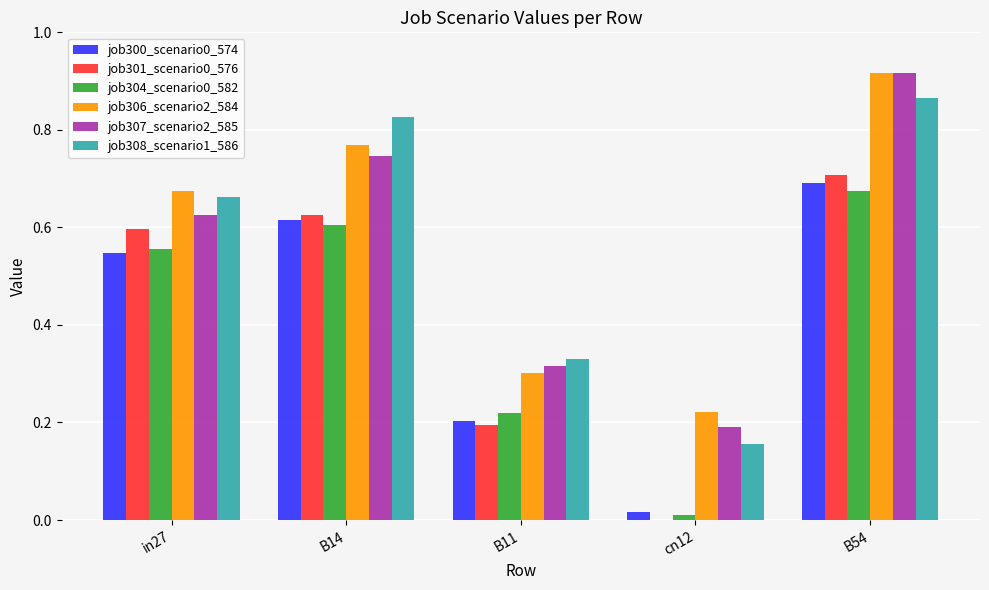

What is the sum of the job306_scenario2_584 values at in27 and B11?

1.0